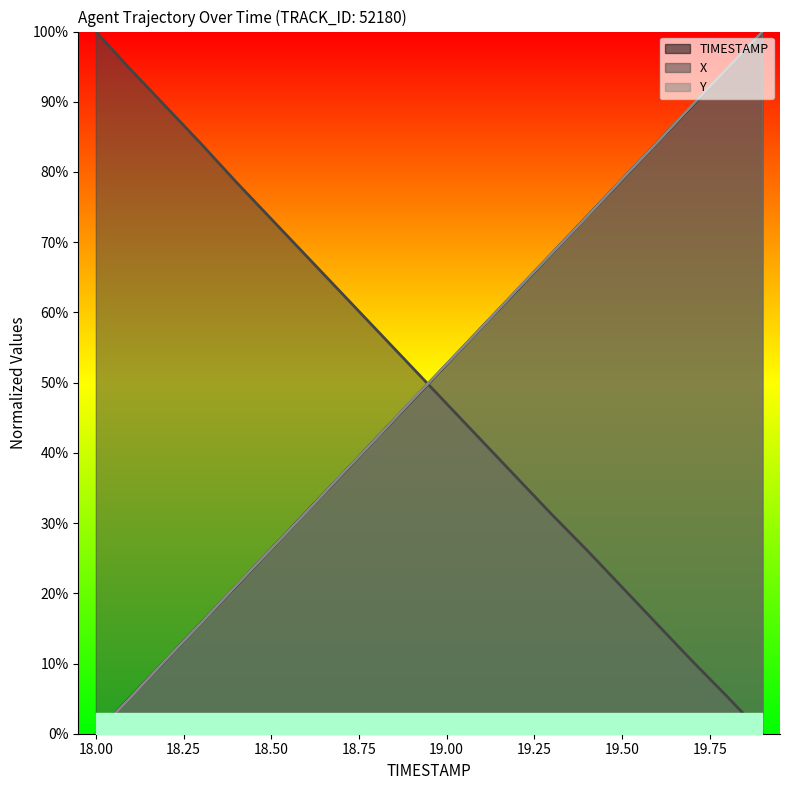

At how many categories does at least one series exceed 0?

20